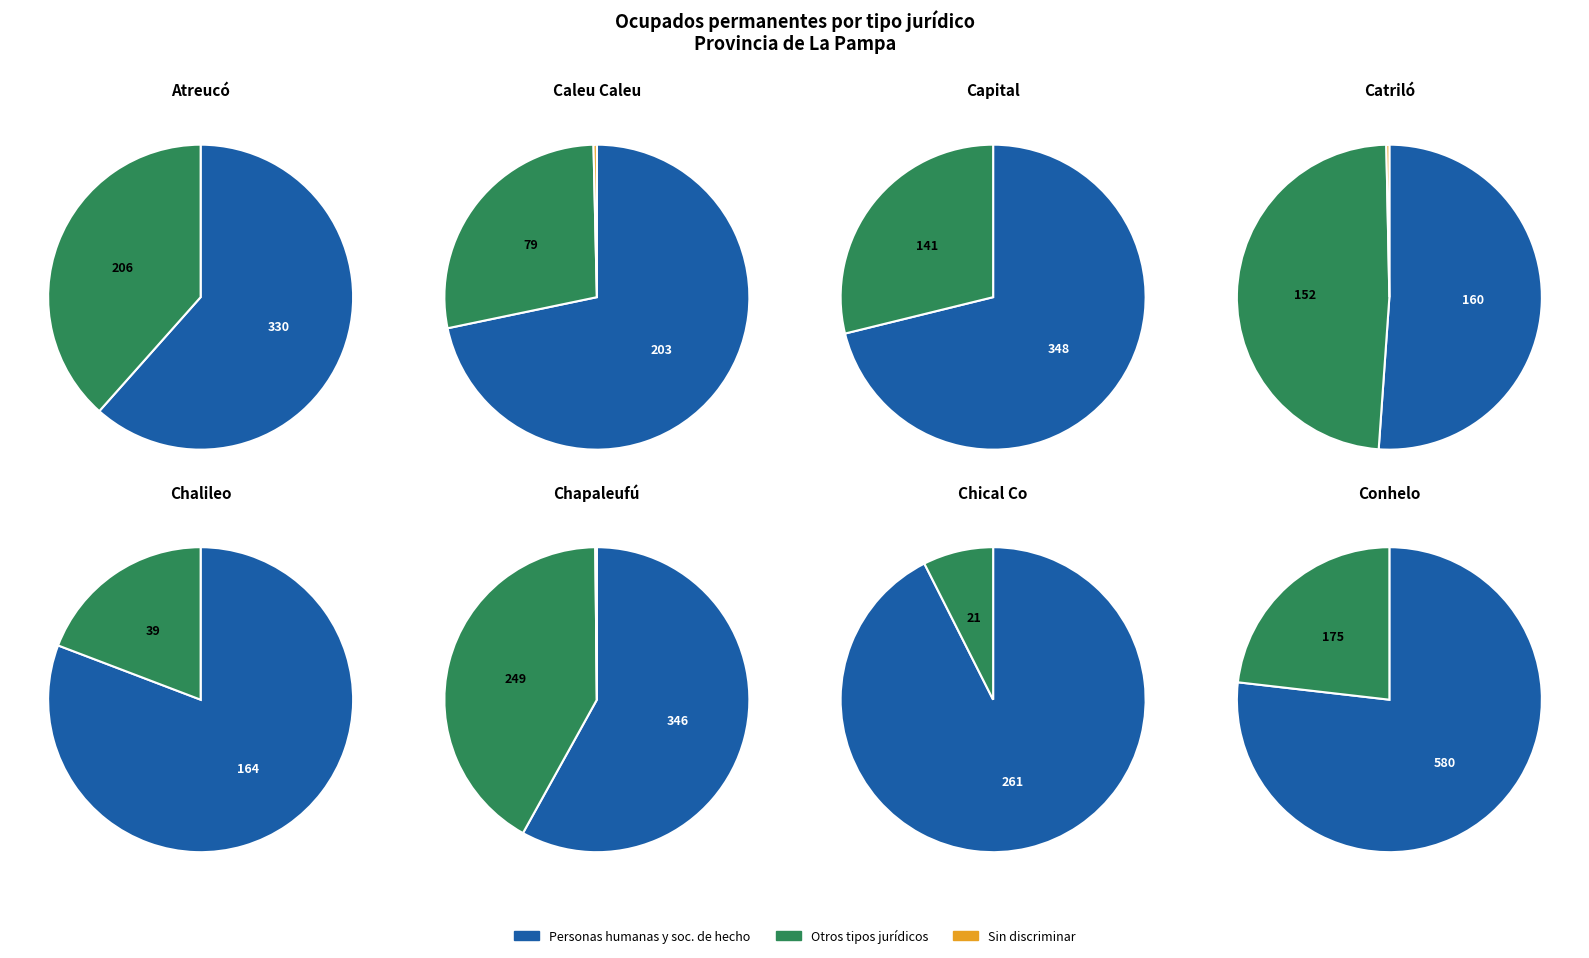

Combined, do Caleu Caleu and Conhelo account for over 50%?

No